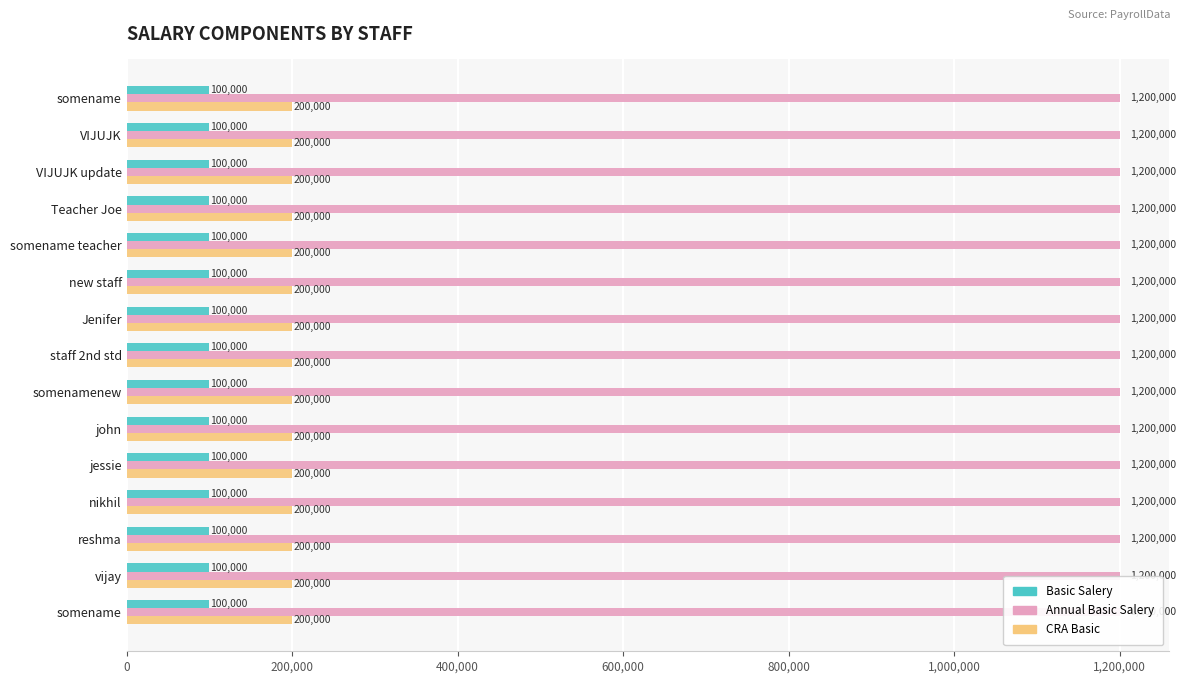

At how many categories does at least one series exceed 1153851?

15